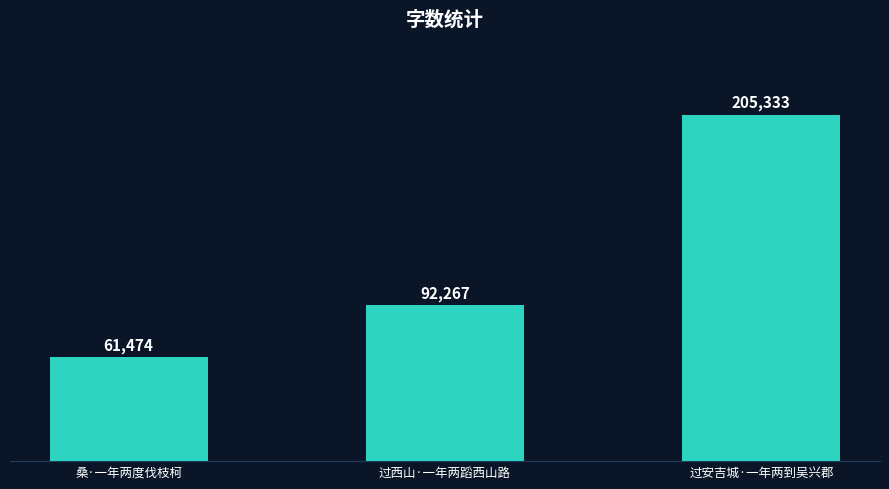

What is the approximate value at 过西山·一年两蹈西山路?

92267